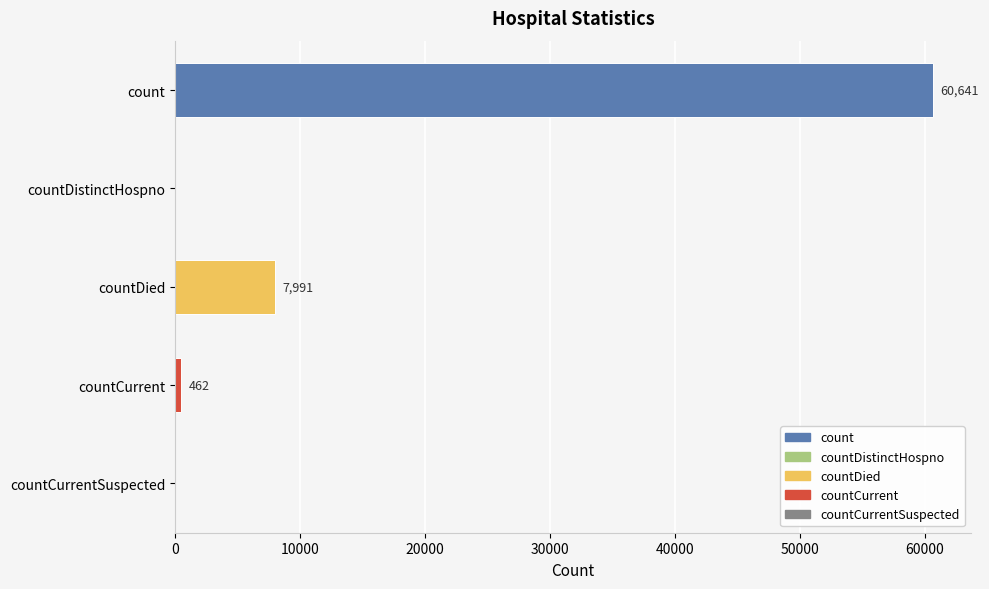

What is the sum of the values at count and countCurrent?

61103